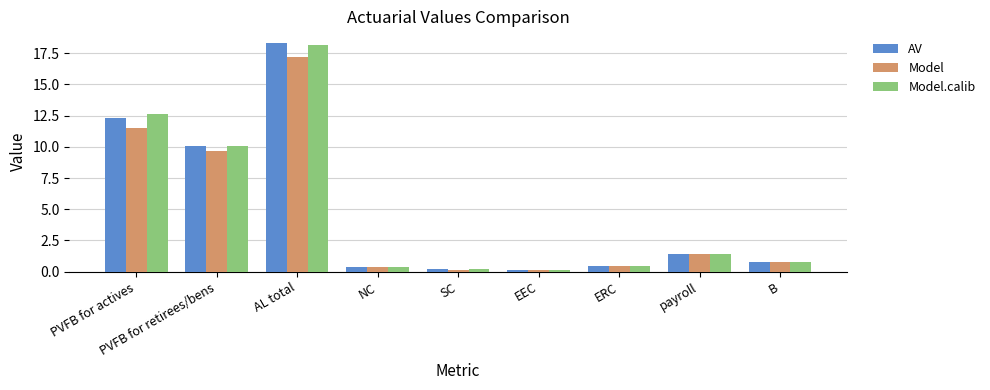

Which series has the largest range (max minus min)?

AV